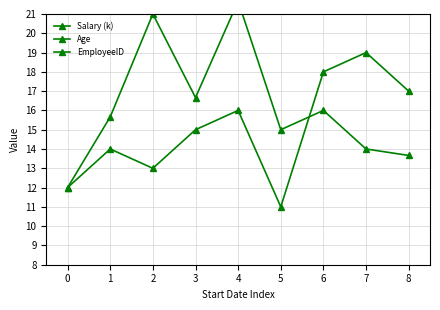

Where is Age nearest to the value 33?

3